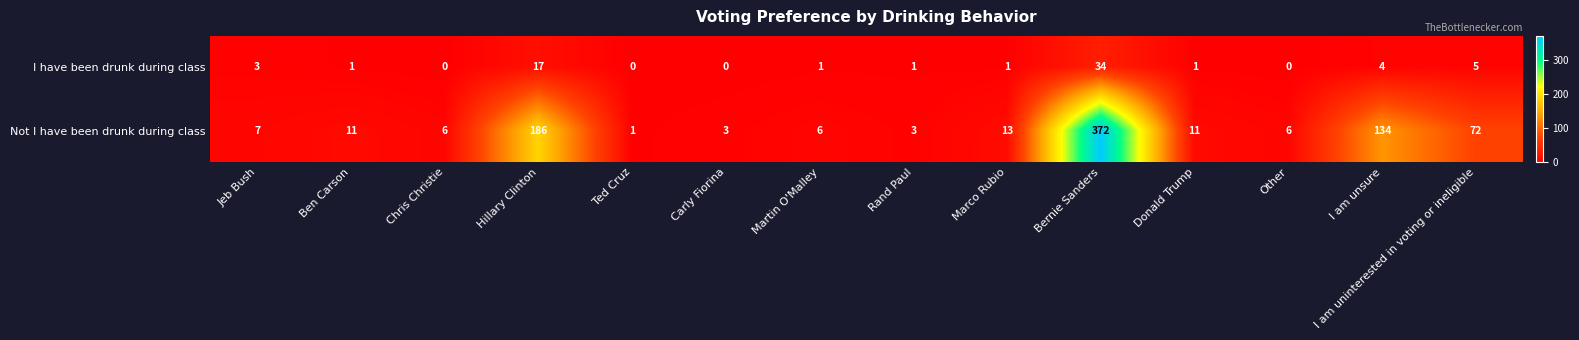

Count the number of data series in this chart.

2